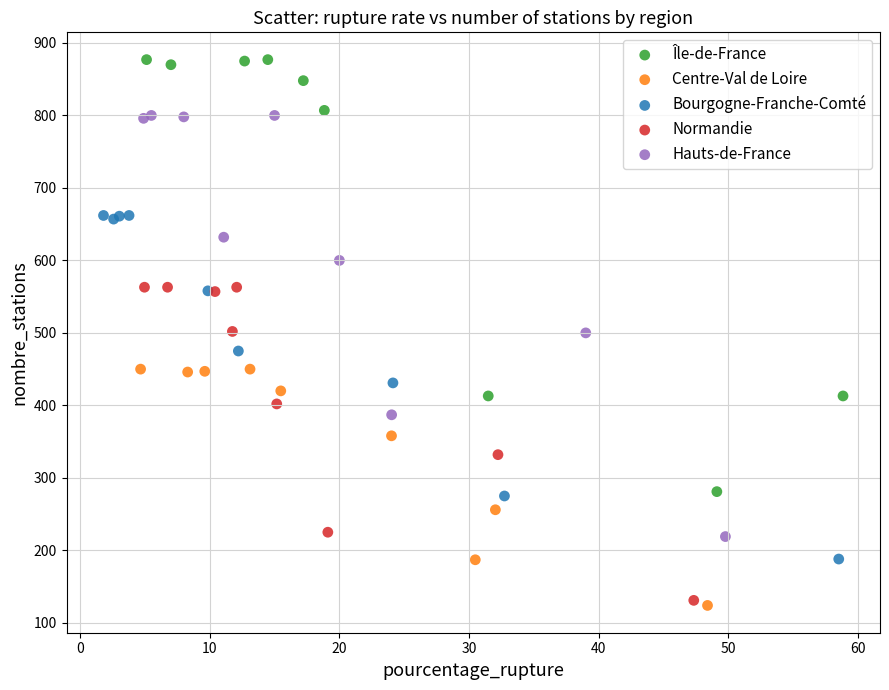

What are all the series names shown in the legend?

Île-de-France, Centre-Val de Loire, Bourgogne-Franche-Comté, Normandie, Hauts-de-France